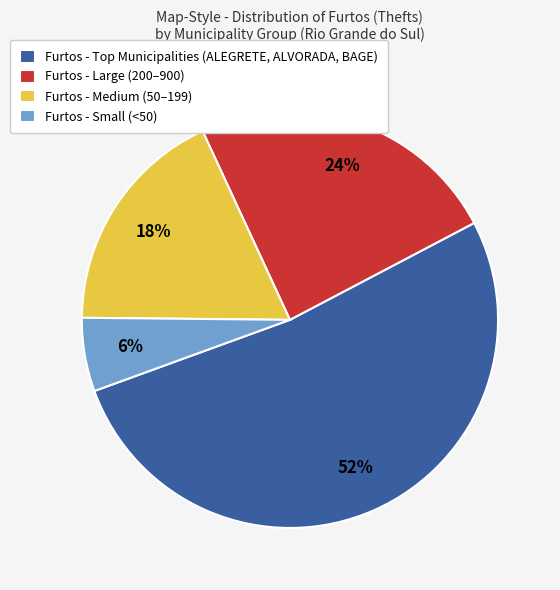

Between Furtos - Small (<50) and Furtos - Large (200–900), which is larger?

Furtos - Large (200–900)